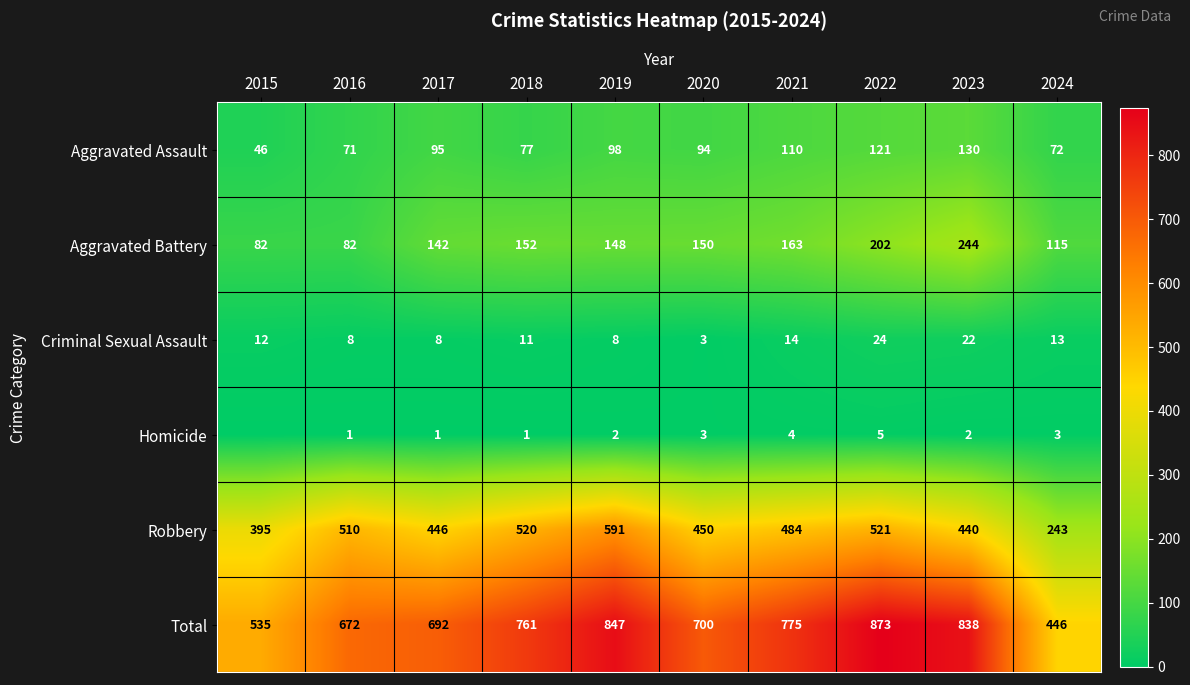

What is the spread (max minus min) of values at 2022?

868